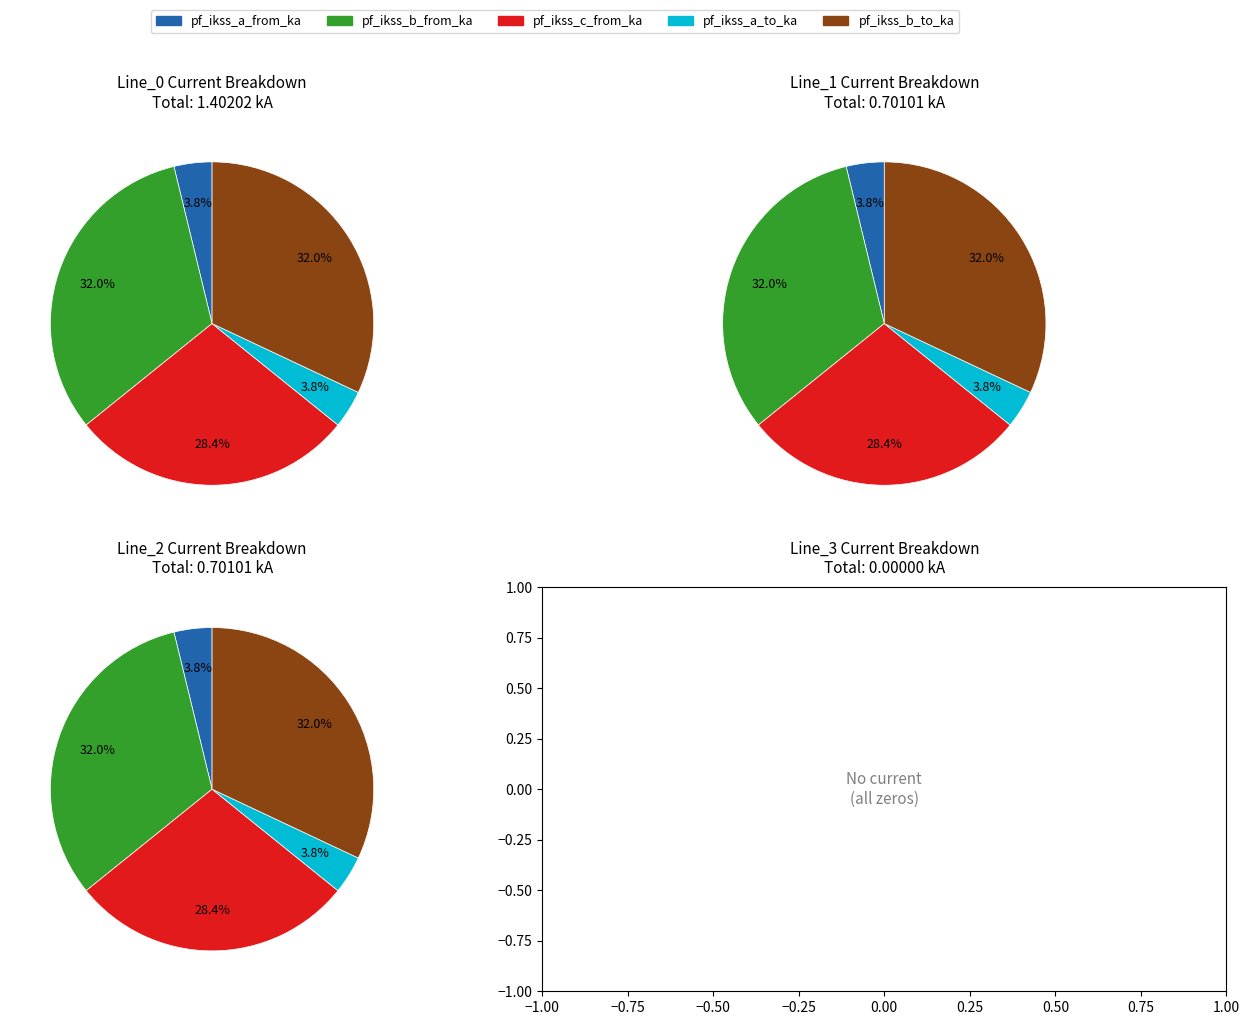

Rank the series by their maximum value, from lowest to highest.

pf_ikss_a_from_ka, pf_ikss_a_to_ka, pf_ikss_c_from_ka, pf_ikss_b_from_ka, pf_ikss_b_to_ka